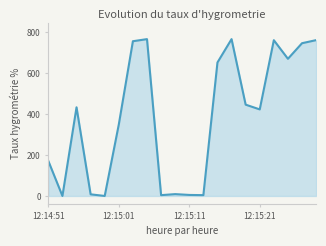

What is the maximum value shown in the chart?

765.5